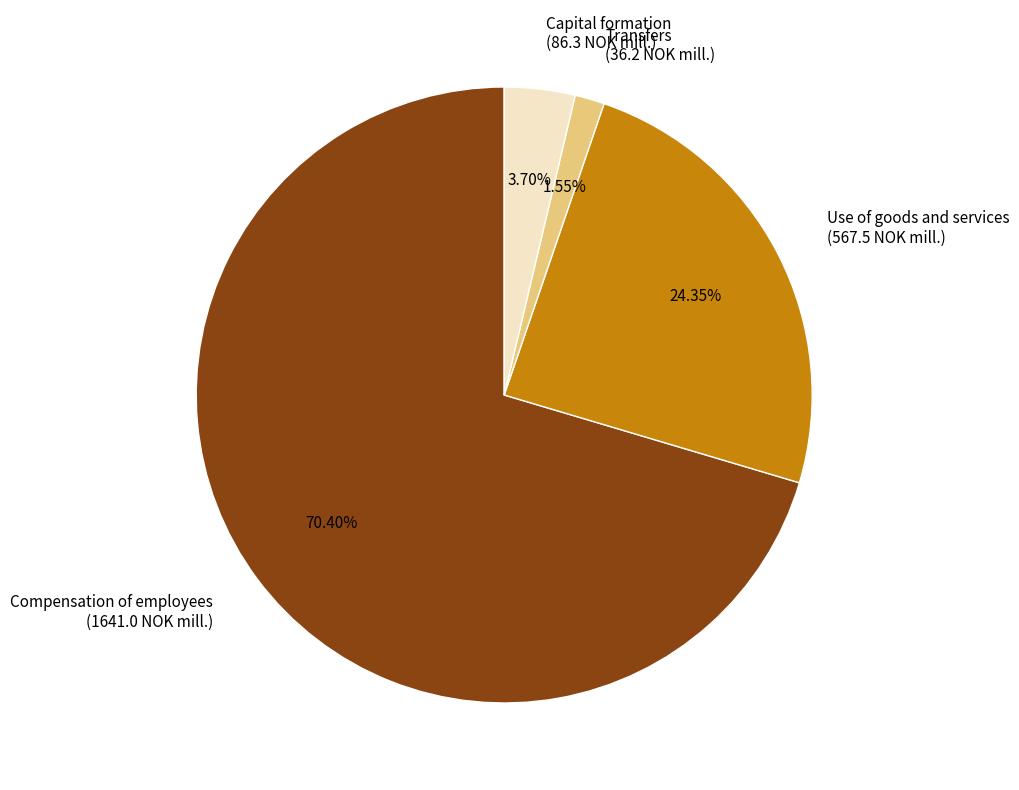

Combined, do Transfers (36.2 NOK mill.) and Compensation of employees (1641.0 NOK mill.) account for over 50%?

Yes